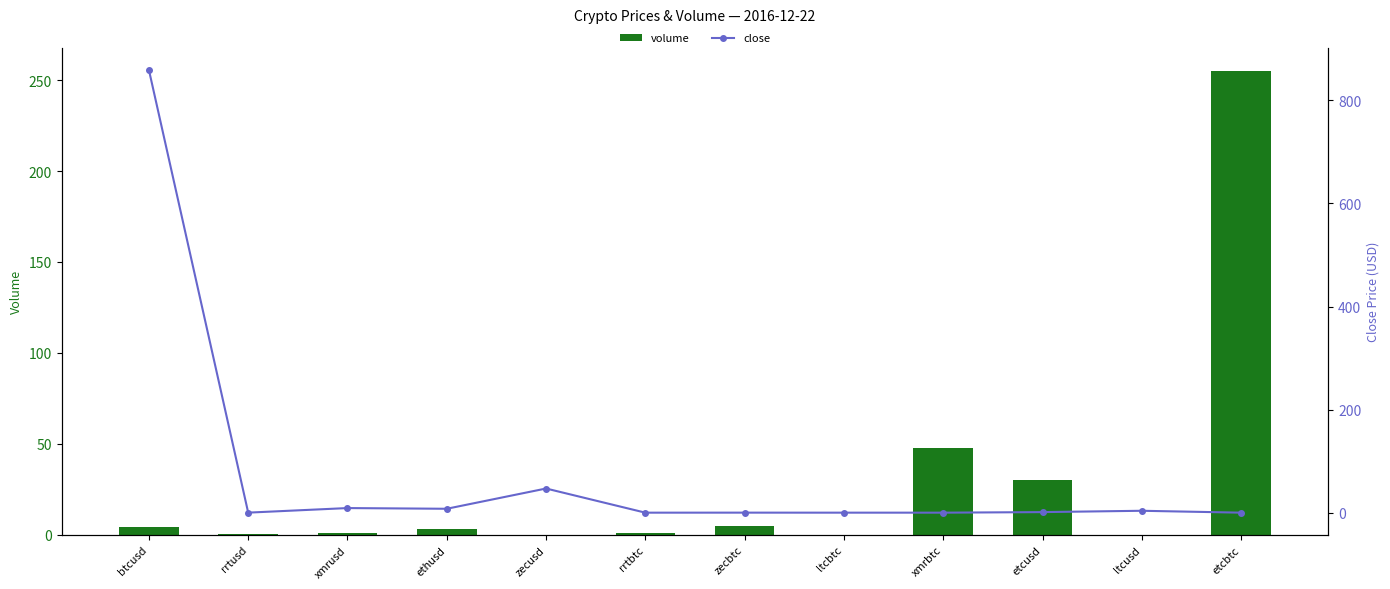

The value of volume at zecusd is 0.0. True or false?

False